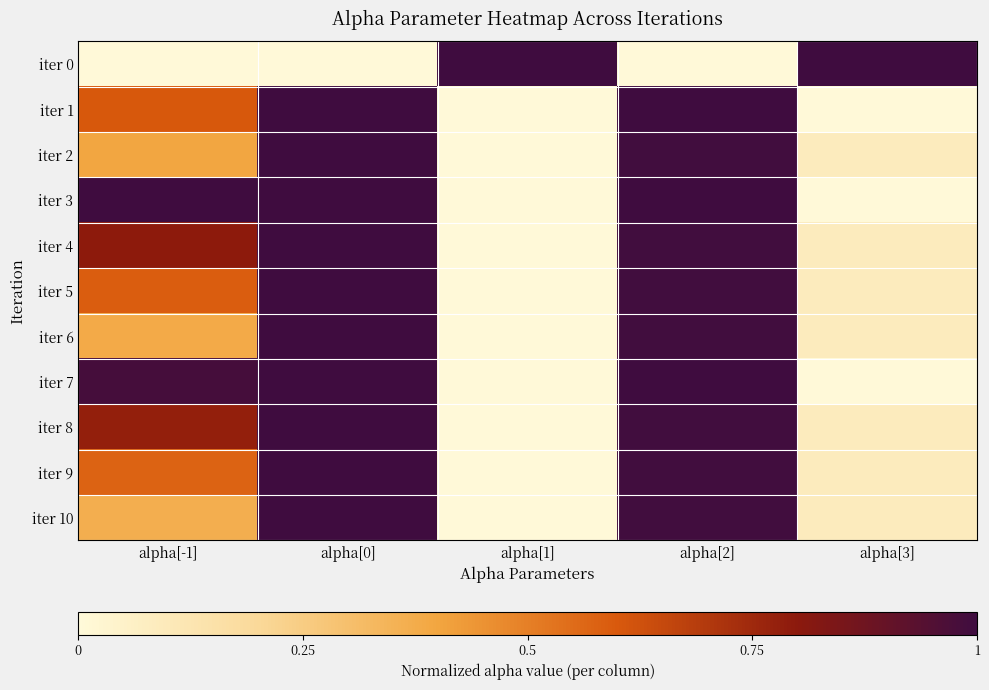

What is the total value across all series at alpha[2]?

10.0